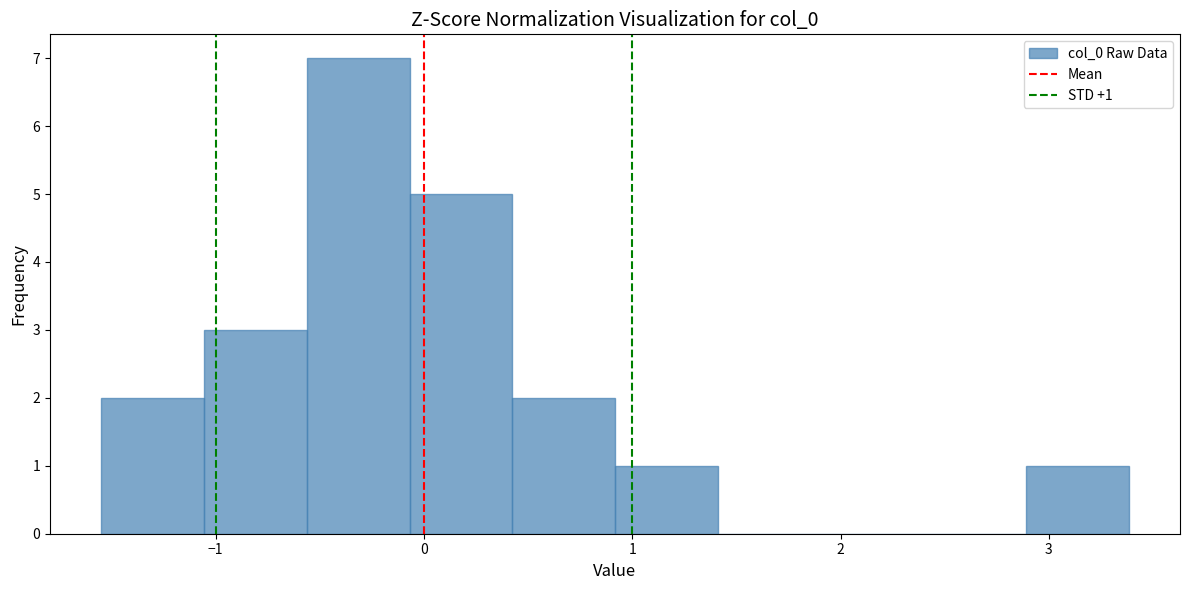

Which range on the x-axis has the tallest bar?

-0.6 to -0.1